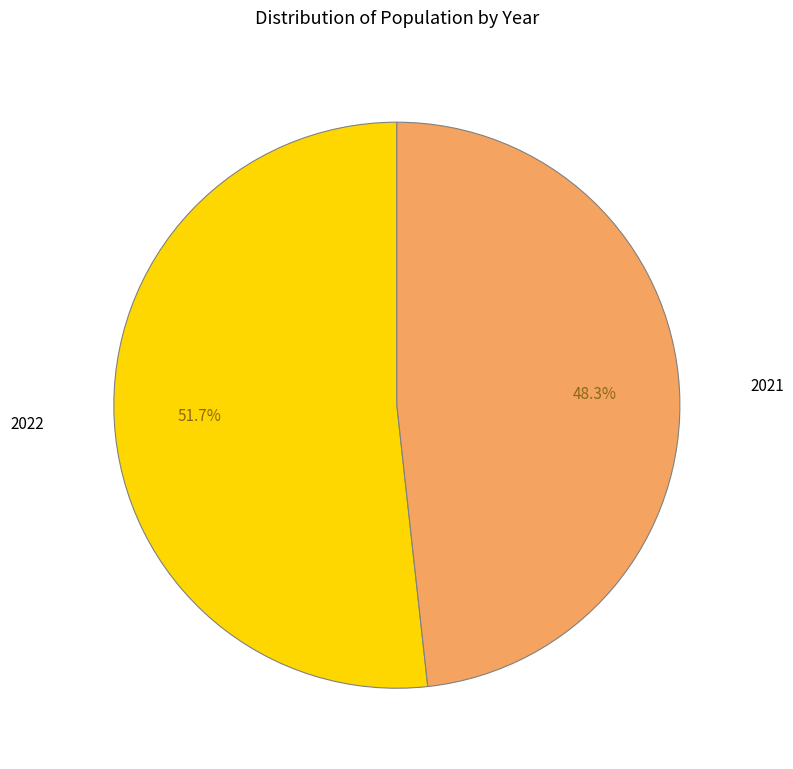

Approximately how many times larger is the value at 2021 compared to 2022?

0.9